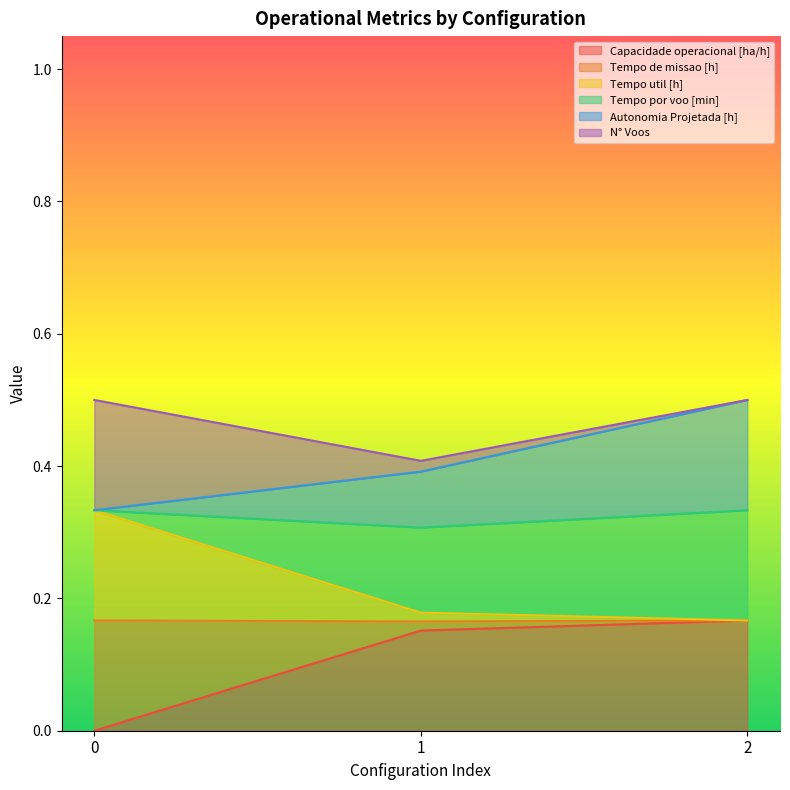

What is the difference between the second highest and minimum values in the Capacidade operacional [ha/h] series?

0.2